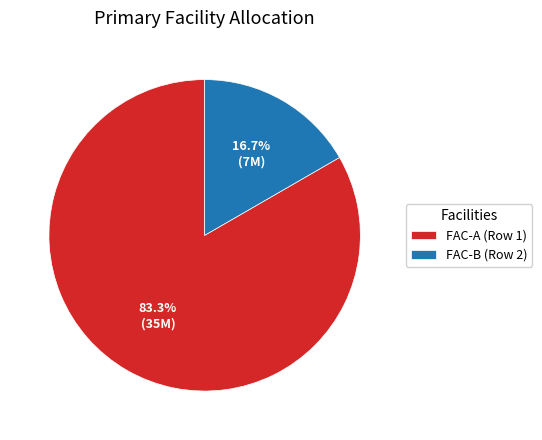

Combined, what portion of the pie is FAC-A (Row 1) and FAC-B (Row 2)?

100.0%